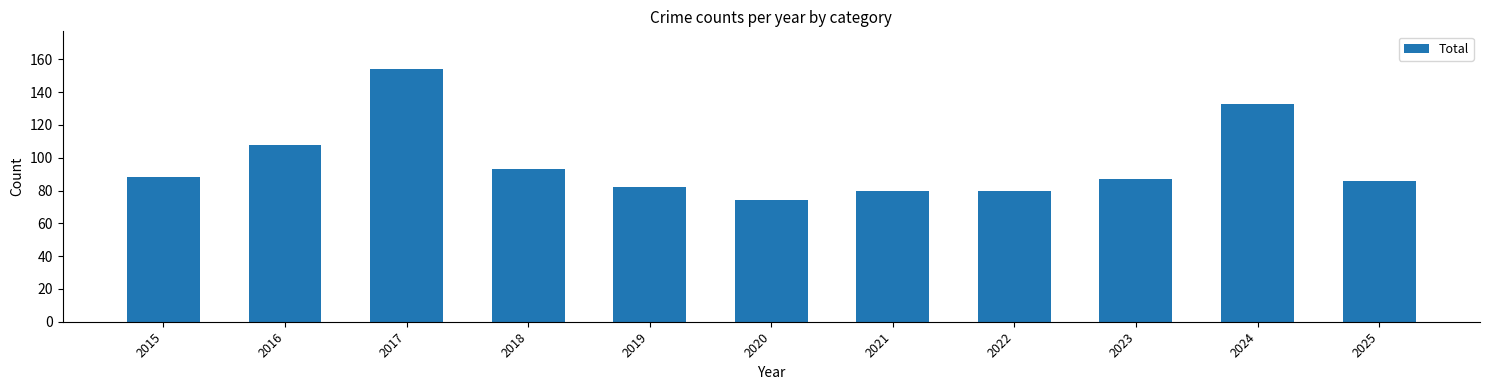

The chart shows a value of 161 at 2018. True or false?

False